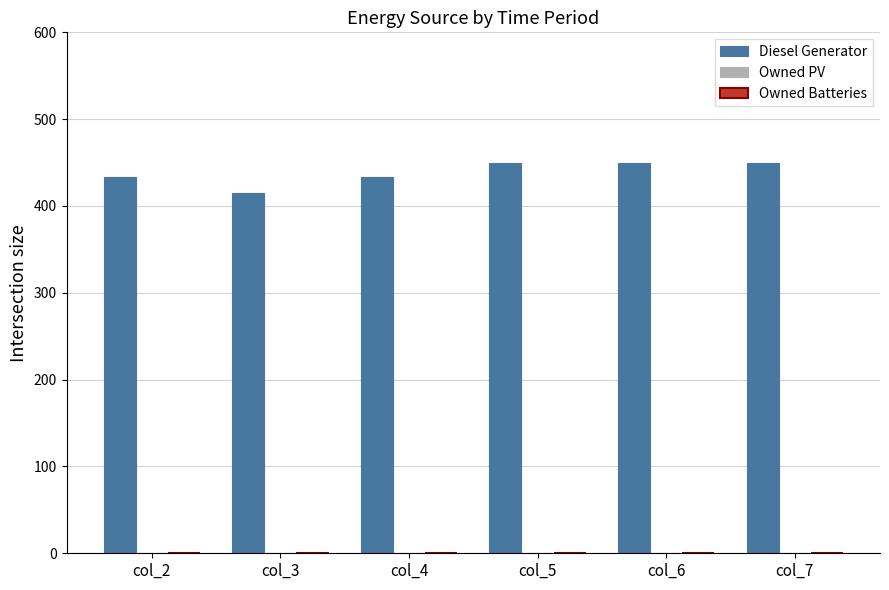

What is the value of the 4th bar from the left?

450